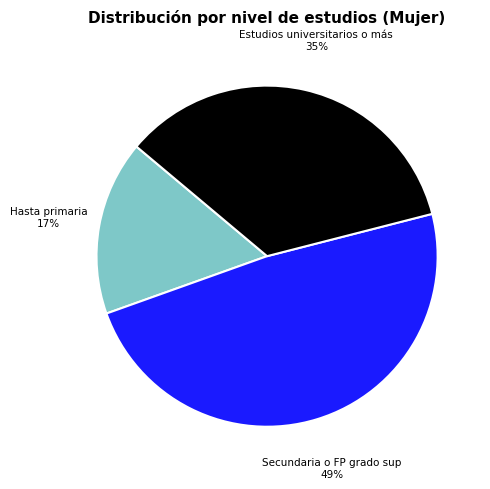

To the nearest percent, what is the difference between the largest and smallest slice percentages?

32%